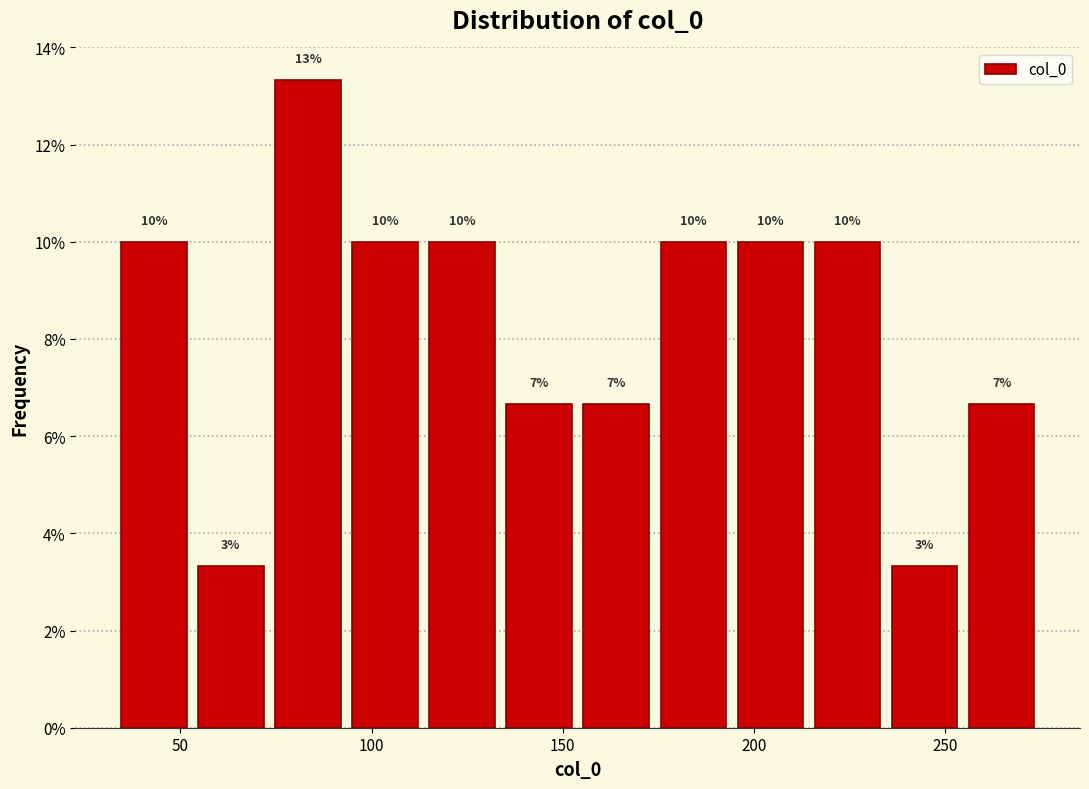

Which range on the x-axis has the tallest bar?

75 to 95